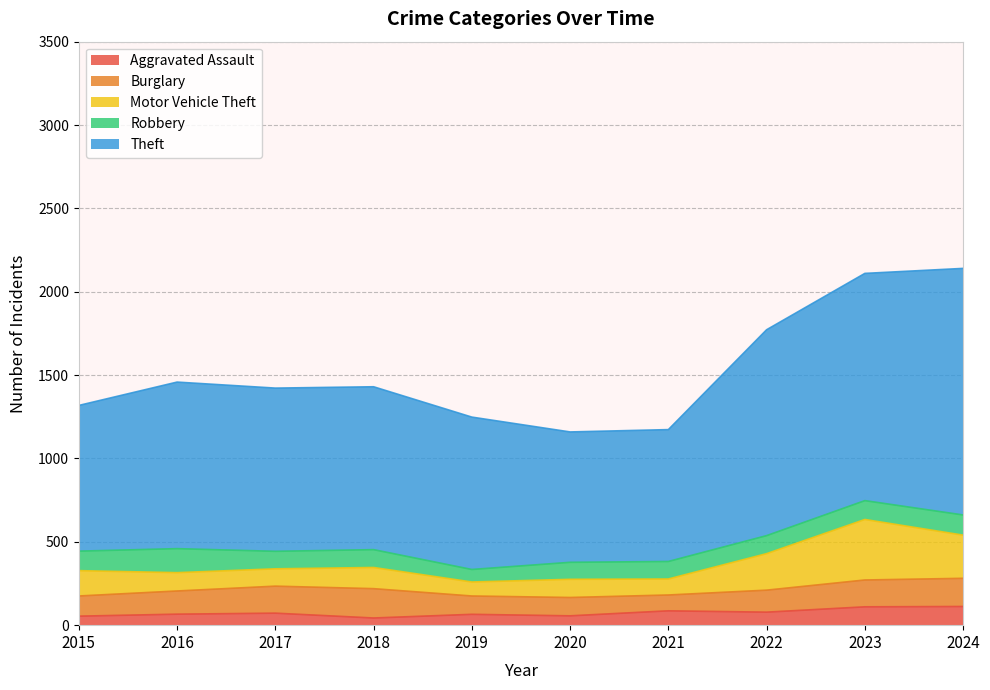

Which label corresponds to the largest value in the chart?

2024